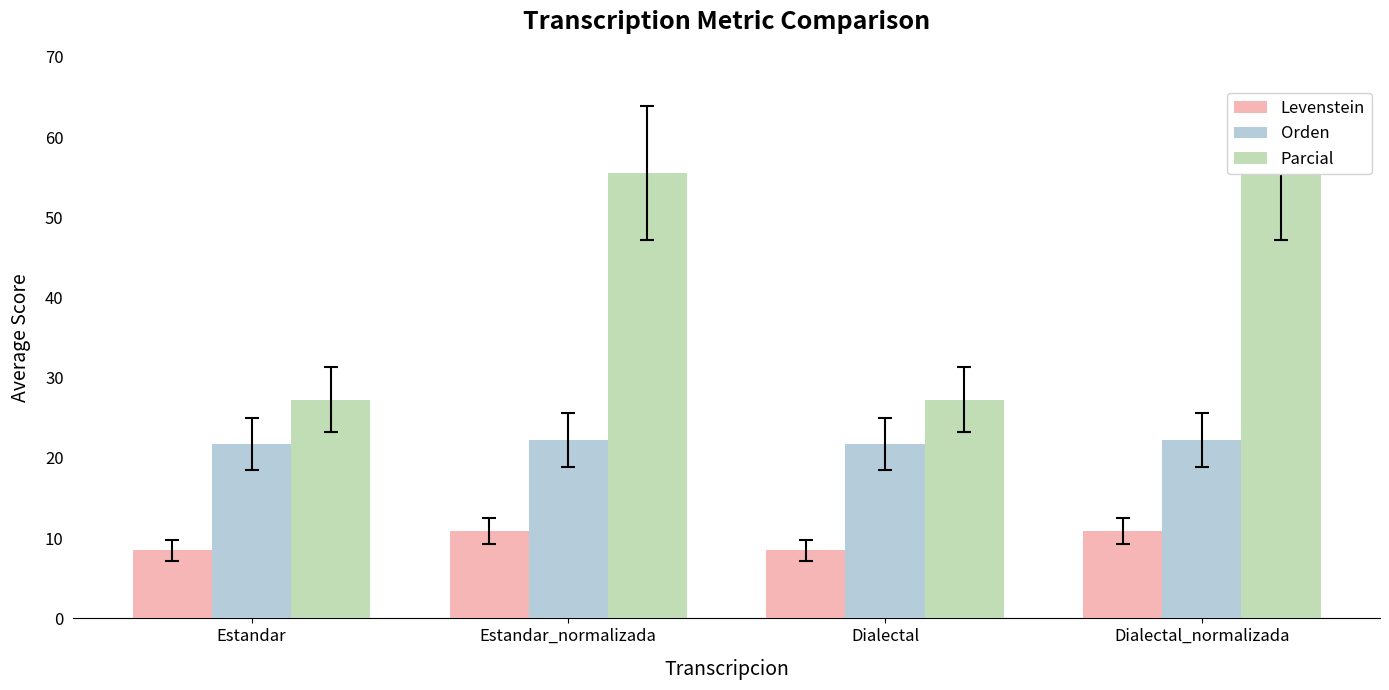

What is the label of the 2nd bar from the right?

Dialectal